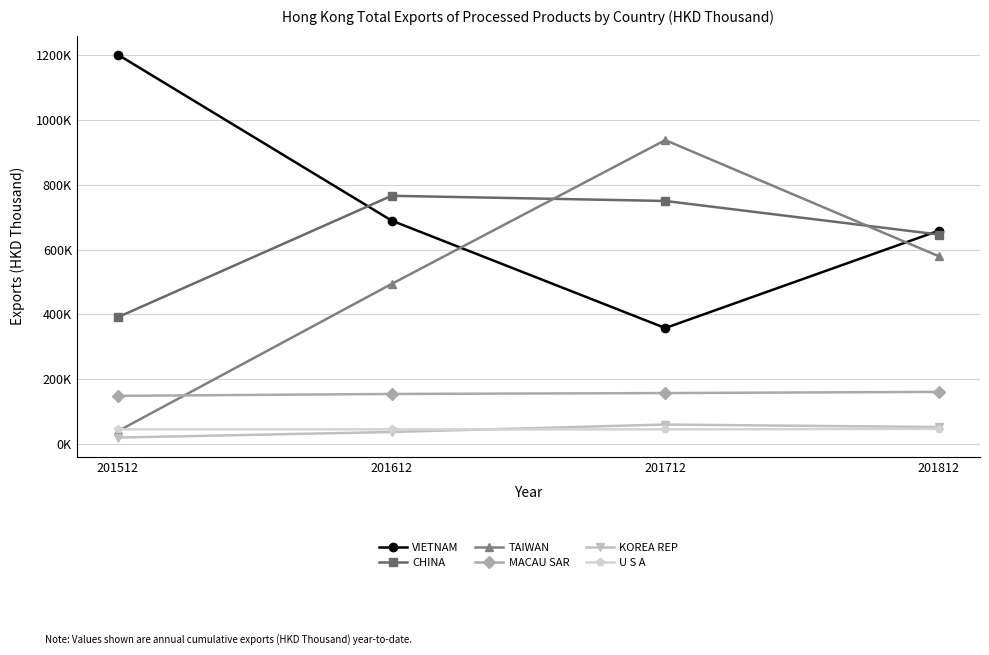

Which label corresponds to the smallest value in the chart?

201512